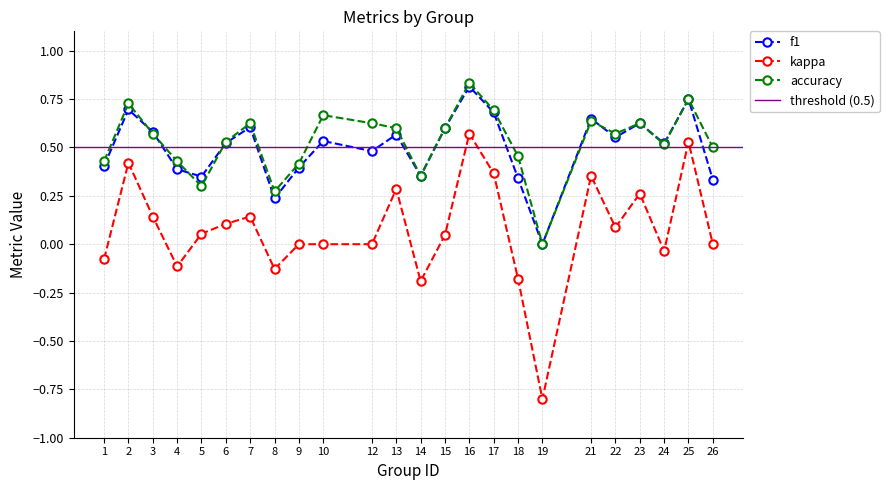

At how many categories does at least one series exceed 0?

23